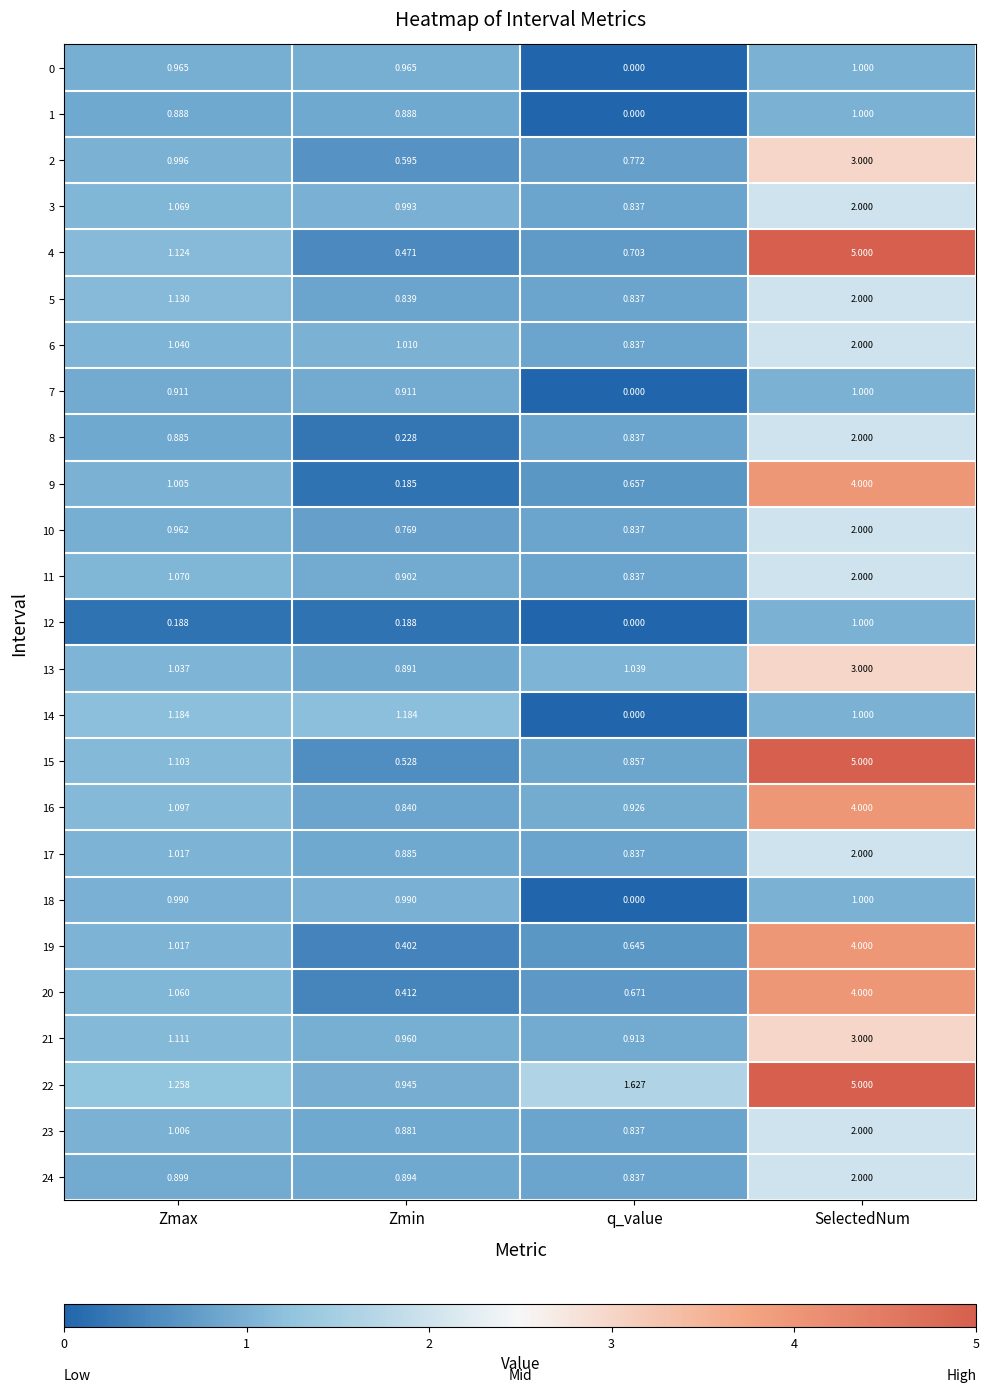

Rank the categories by 17 value from highest to lowest.

SelectedNum, Zmax, Zmin, q_value